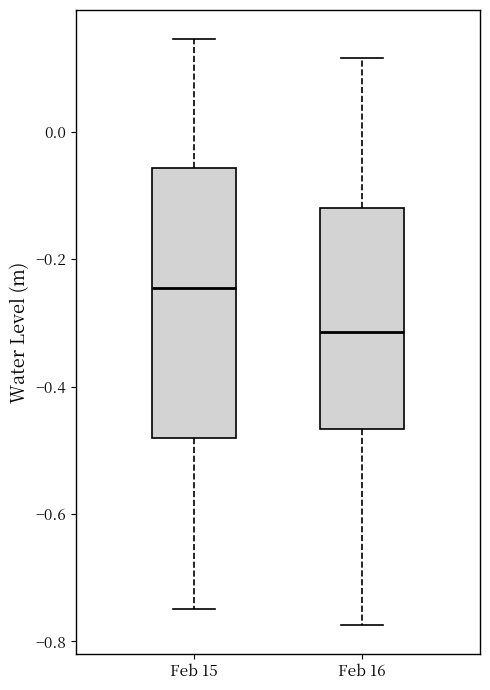

Comparing the boxes themselves (not the whiskers), which one is the tallest?

Feb 15